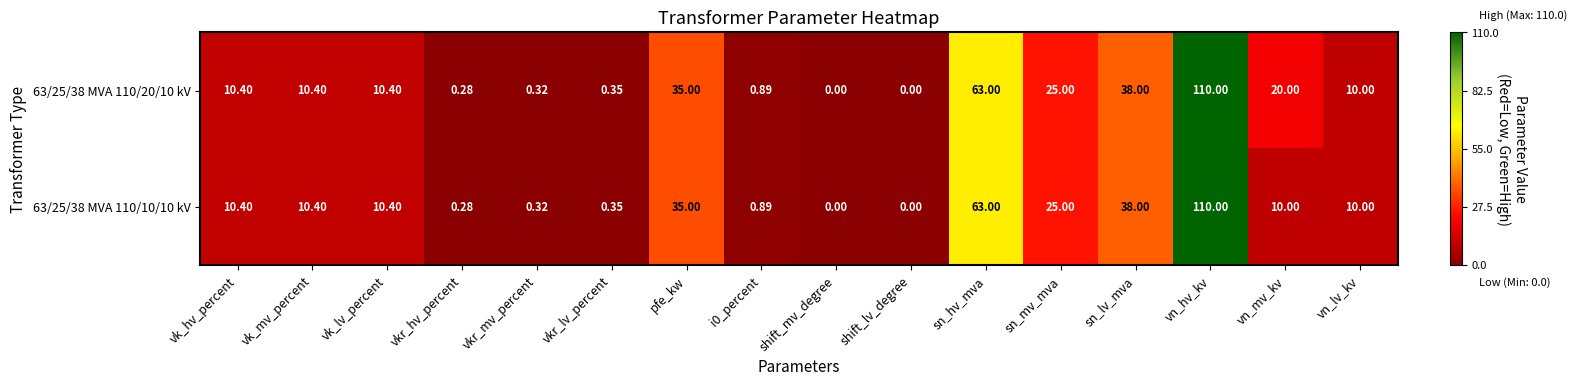

Is the value of 63/25/38 MVA 110/20/10 kV at sn_mv_mva greater than the value of 63/25/38 MVA 110/10/10 kV at vn_mv_kv?

Yes